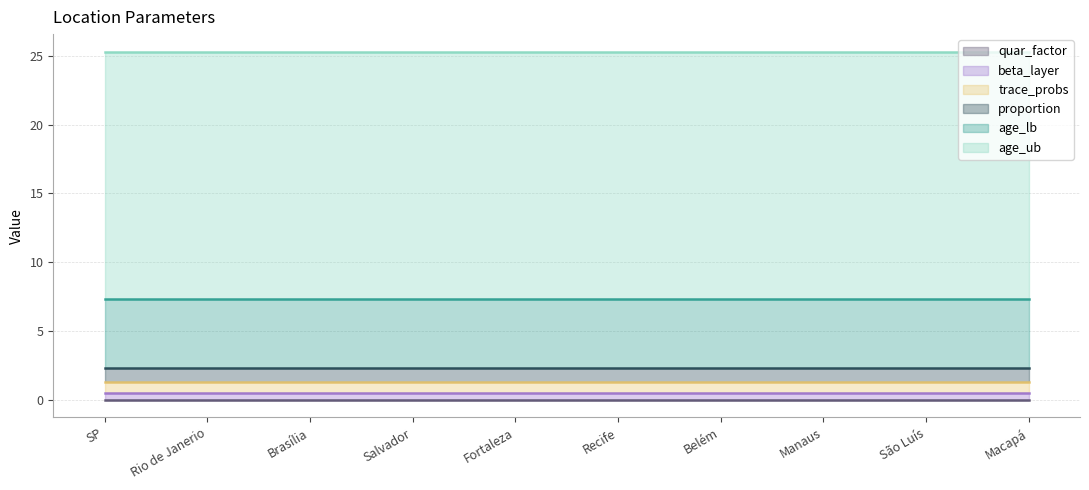

Which category has the lowest value across all series?

SP